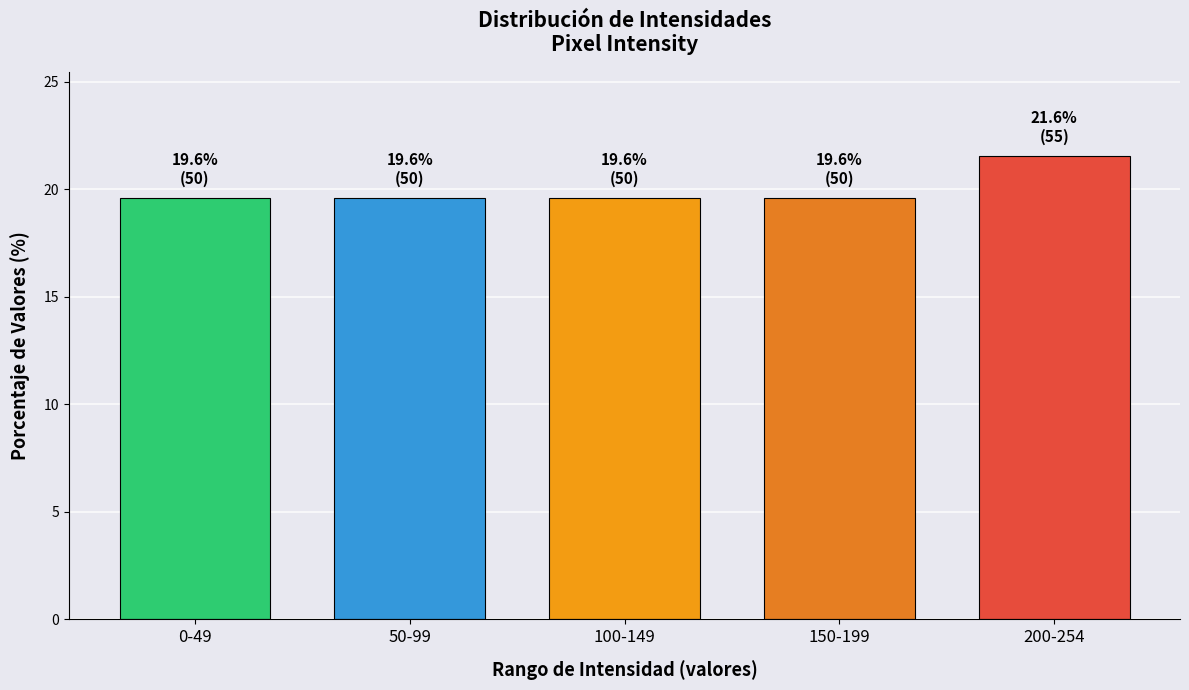

Reading right to left, list all the values displayed in this chart.

21.6	19.6	19.6	19.6	19.6